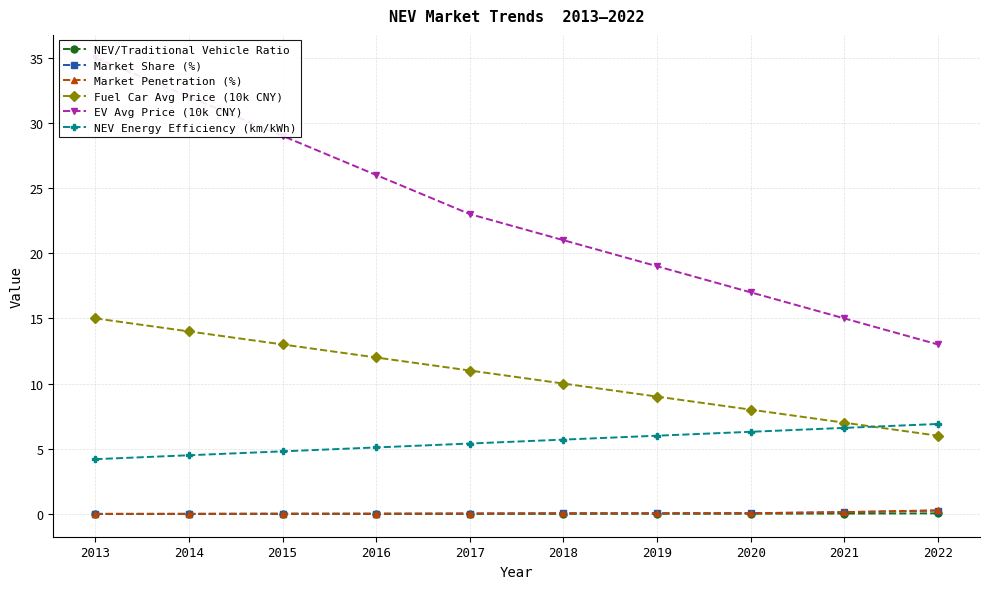

Is the value of Market Penetration (%) at 2017 greater than the value of Market Share (%) at 2018?

No